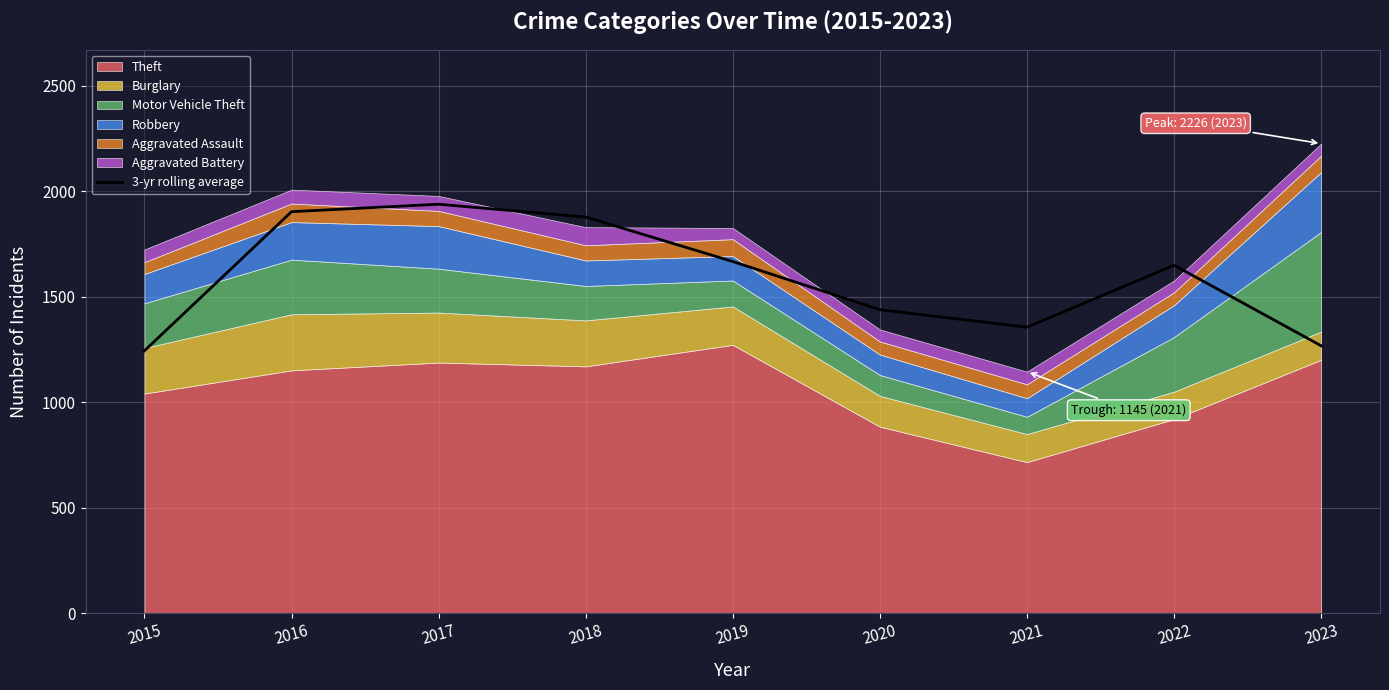

Which category has the lowest value across all series?

2015